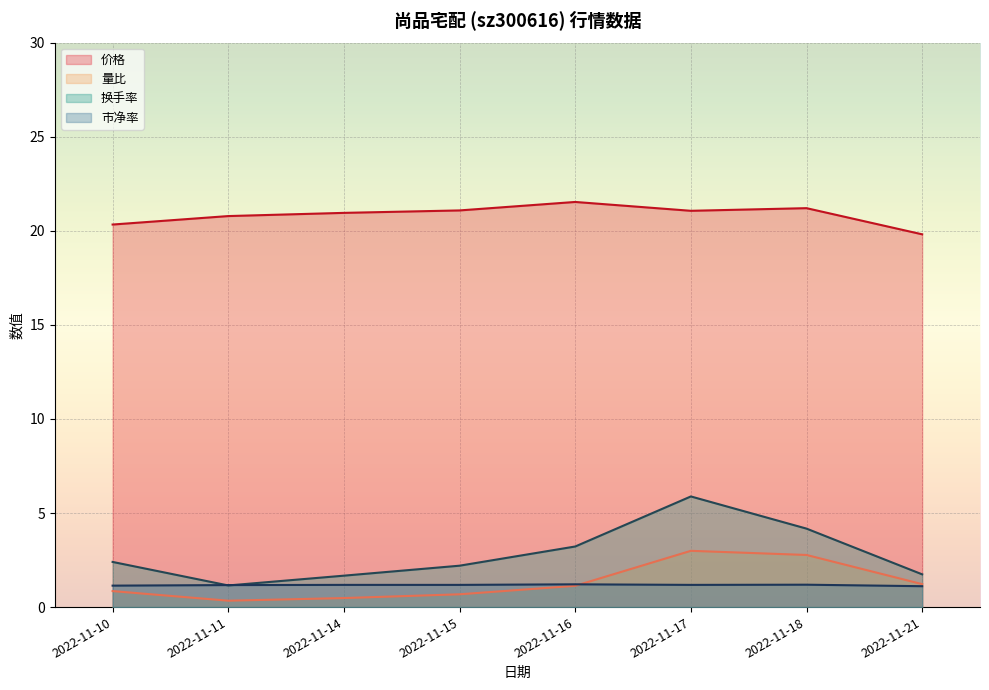

How many lines are shown in the chart?

4